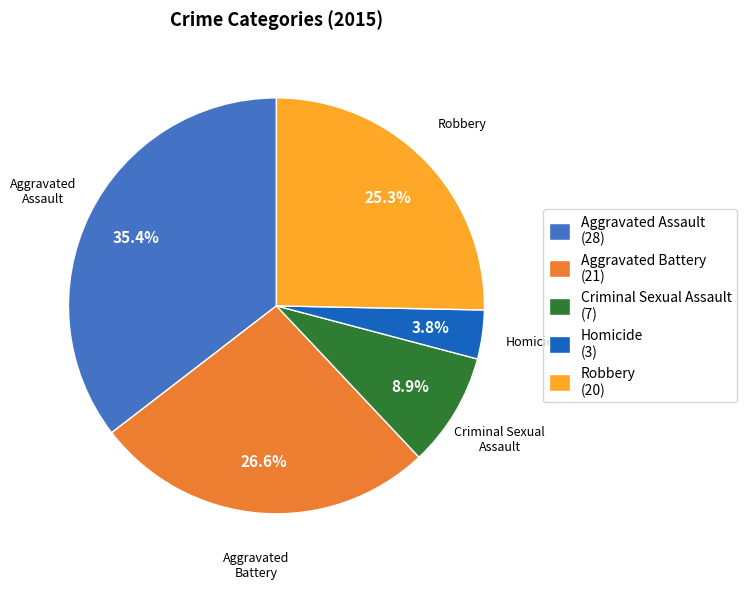

To the nearest percent, what percentage of the pie is Robbery?

25%